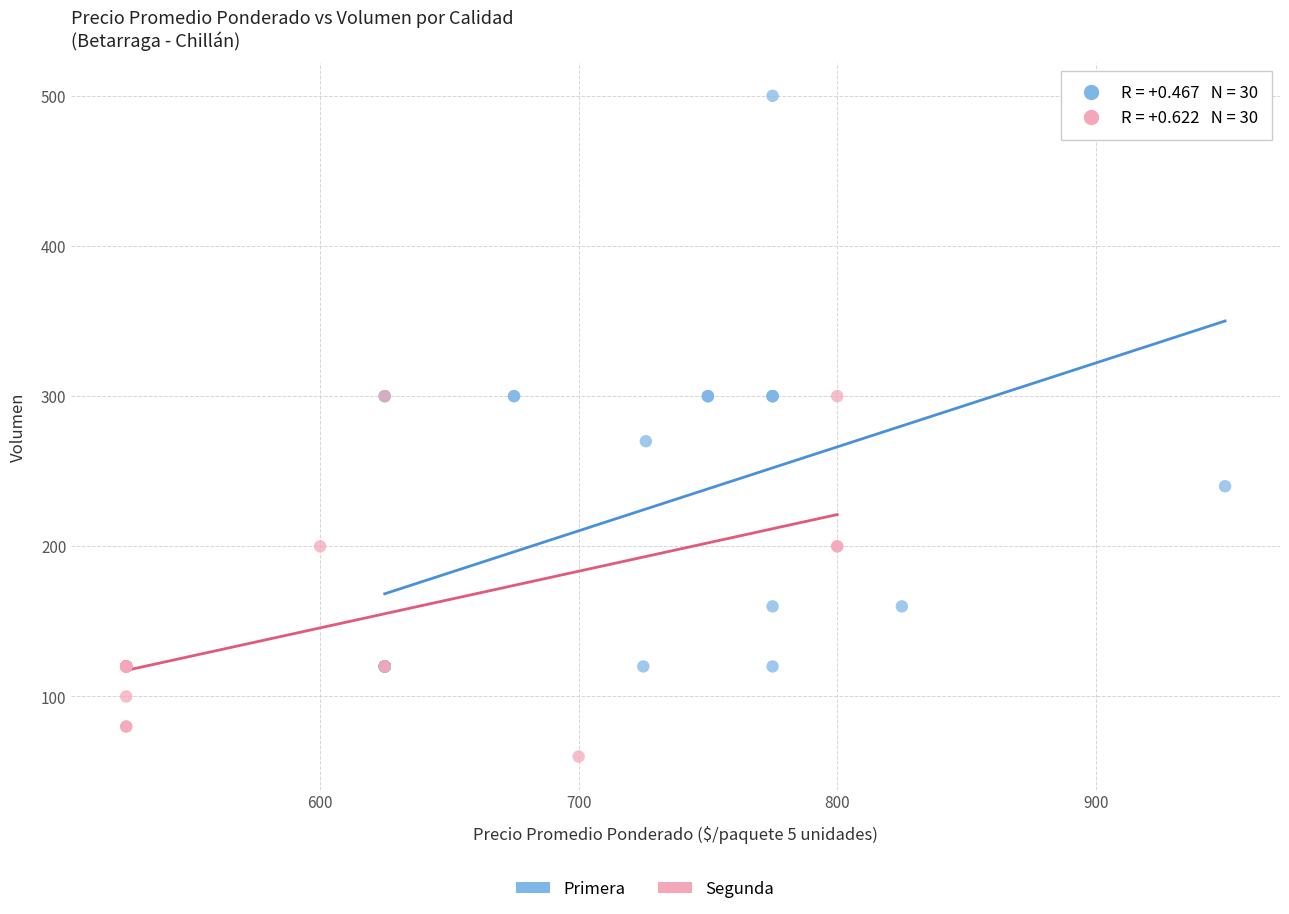

Which series contains the lowest Y value?

Segunda